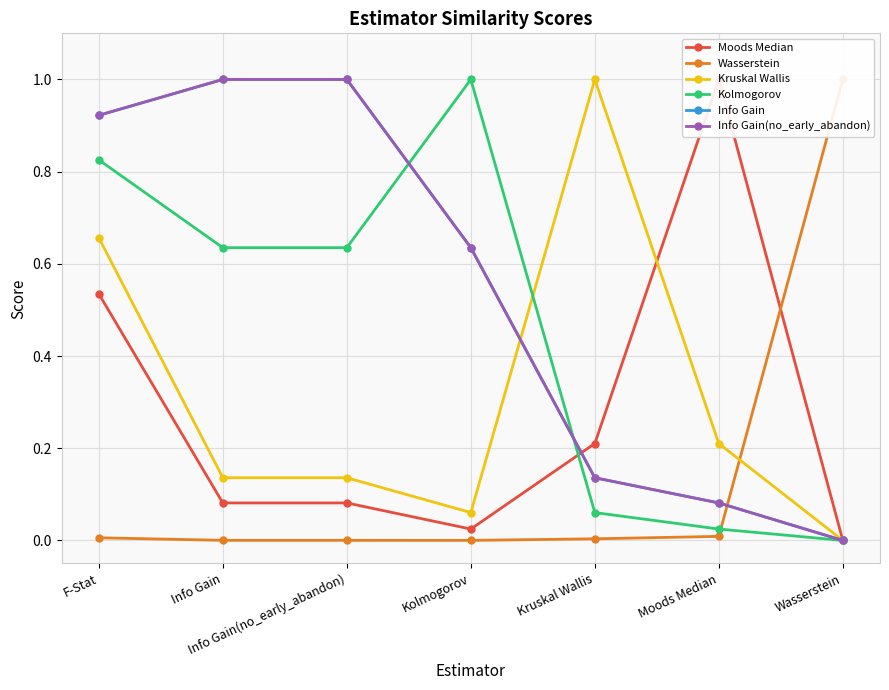

Which category has the lowest value across all series?

Wasserstein